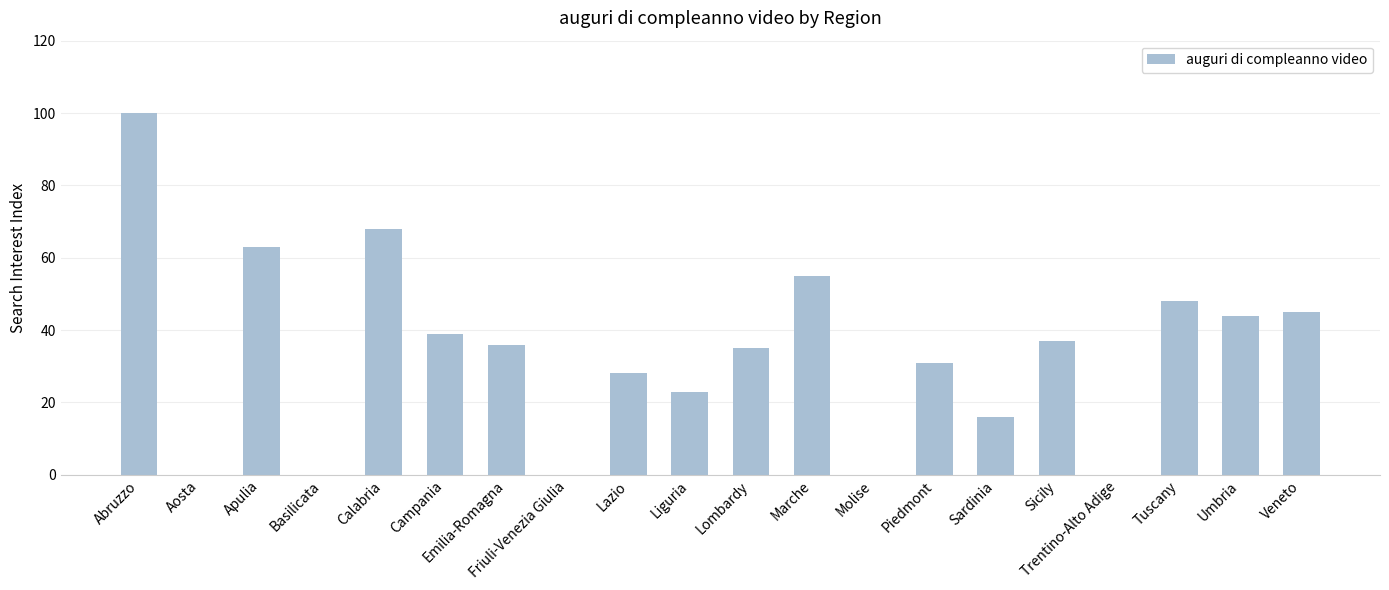

Reading left to right, what are all the values shown in this chart?

100	0	63	0	68	39	36	0	28	23	35	55	0	31	16	37	0	48	44	45